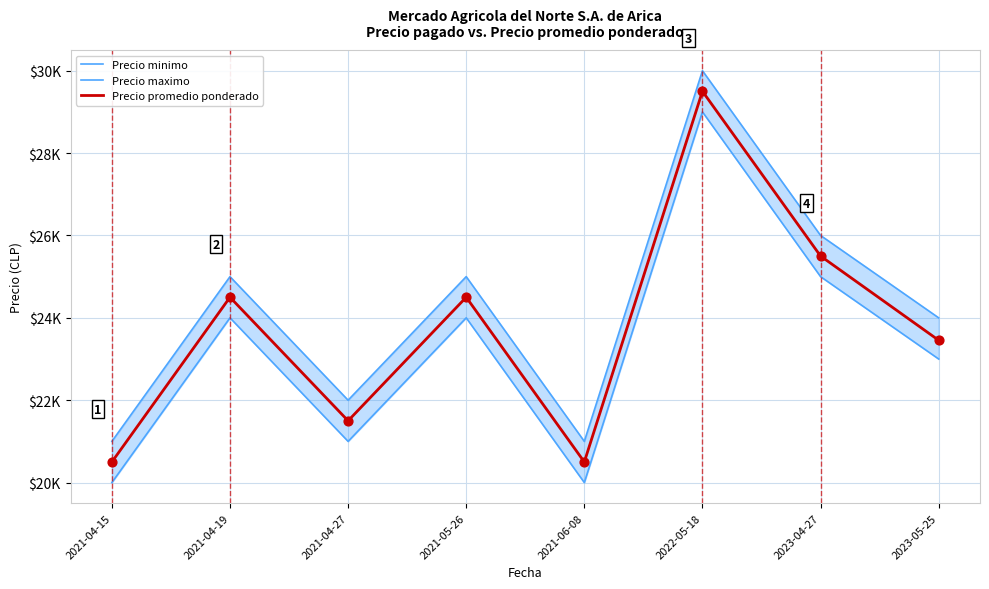

At how many categories does at least one series exceed 20955?

8